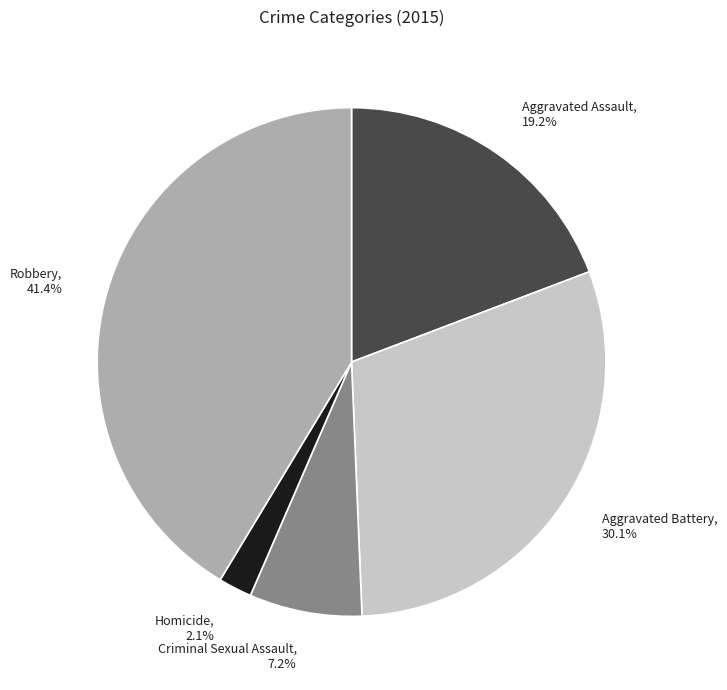

Do Homicide and Aggravated Battery together represent more than half of the pie?

No